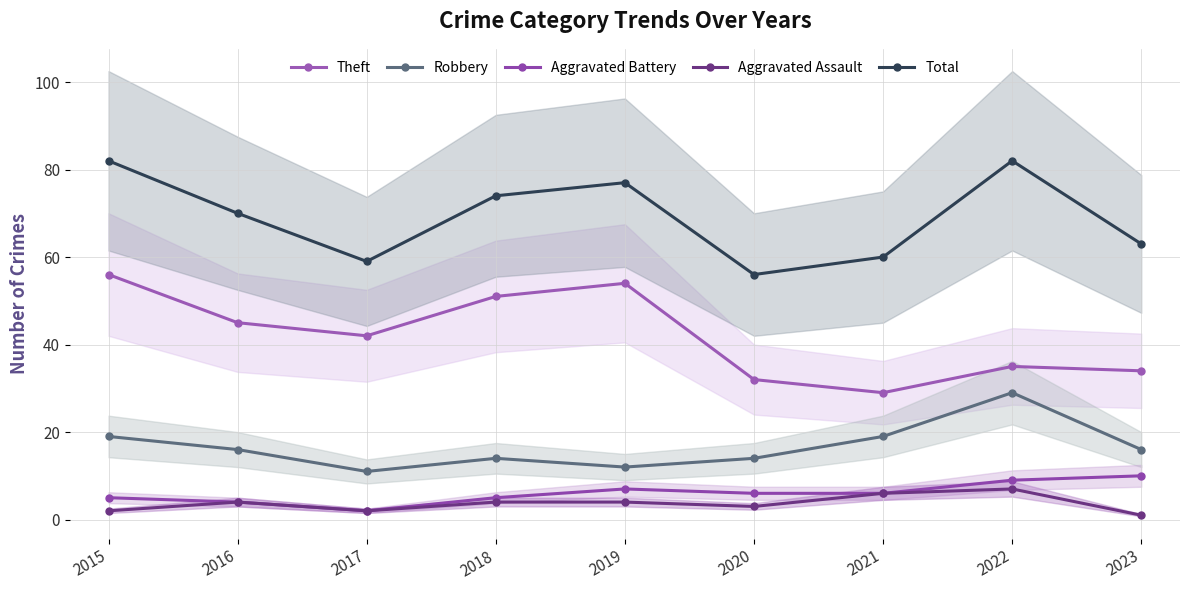

At which label does Aggravated Battery reach its minimum?

2017